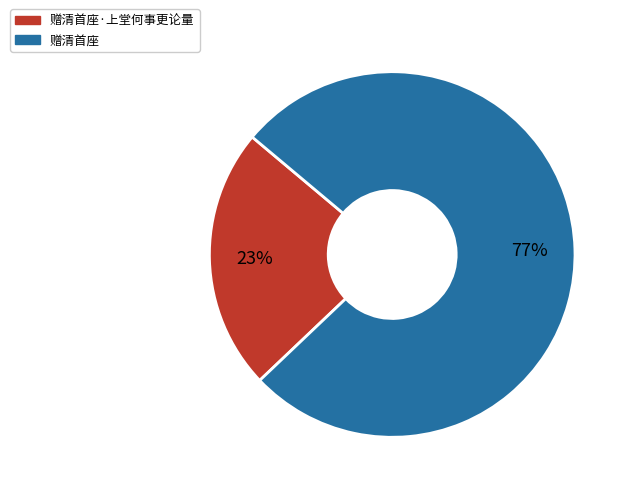

To the nearest percent, what is the difference between the largest and smallest slice percentages?

54%